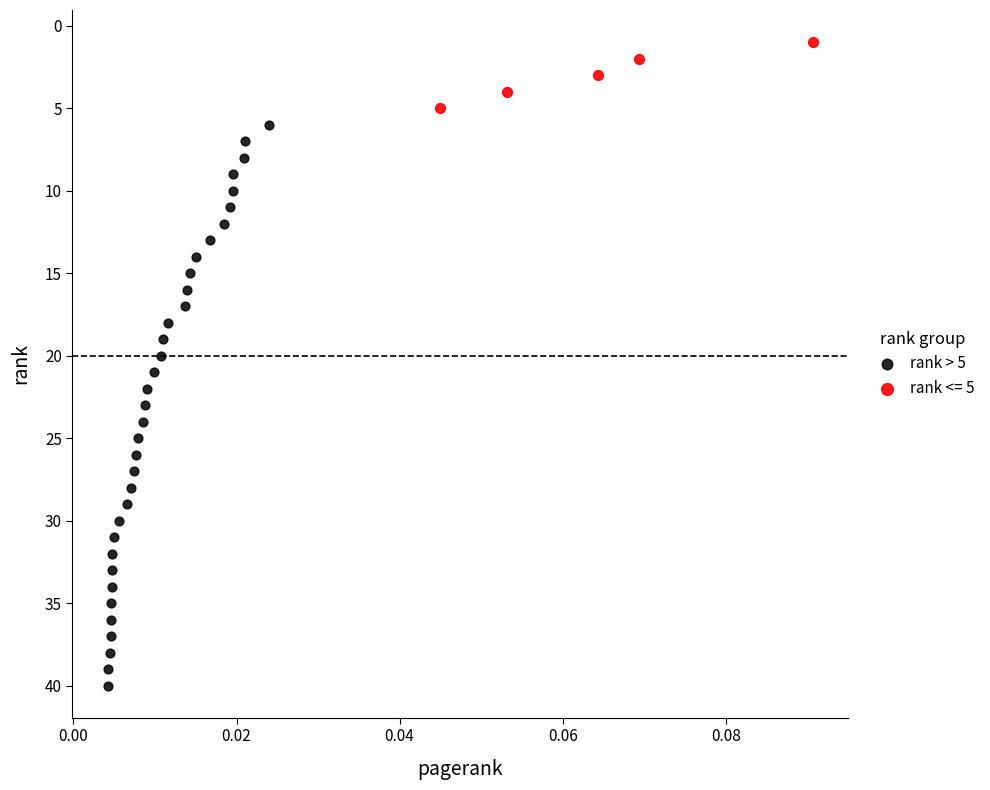

Which series reaches the maximum Y coordinate?

rank > 5